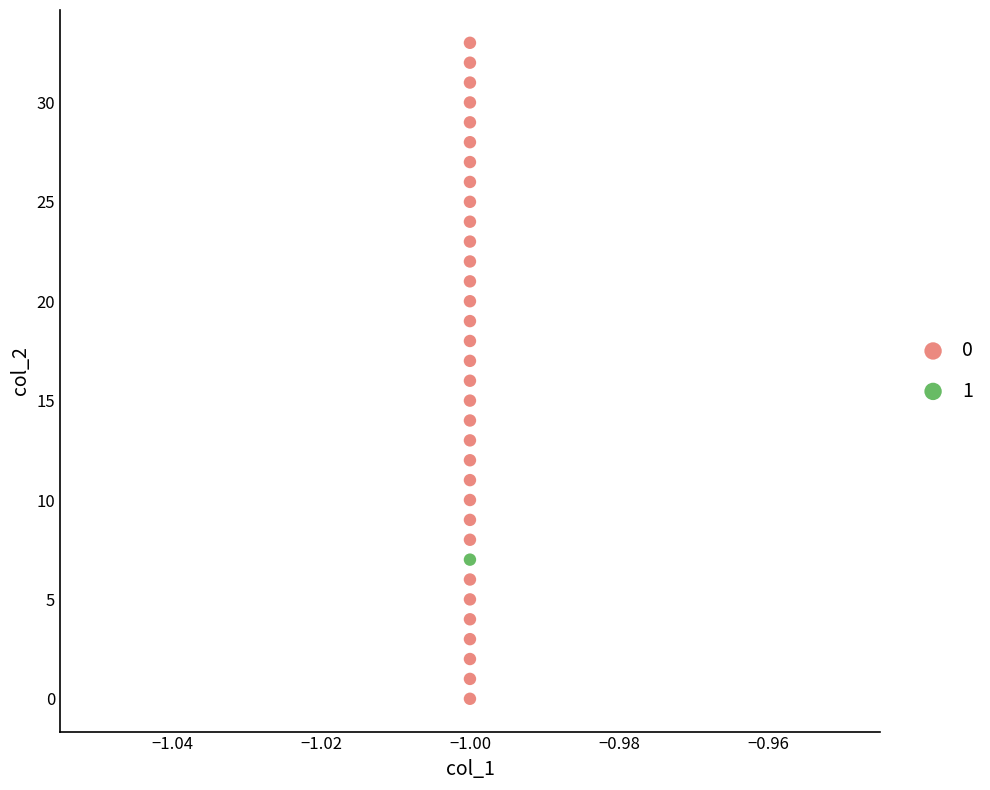

Which series reaches the minimum Y coordinate?

0